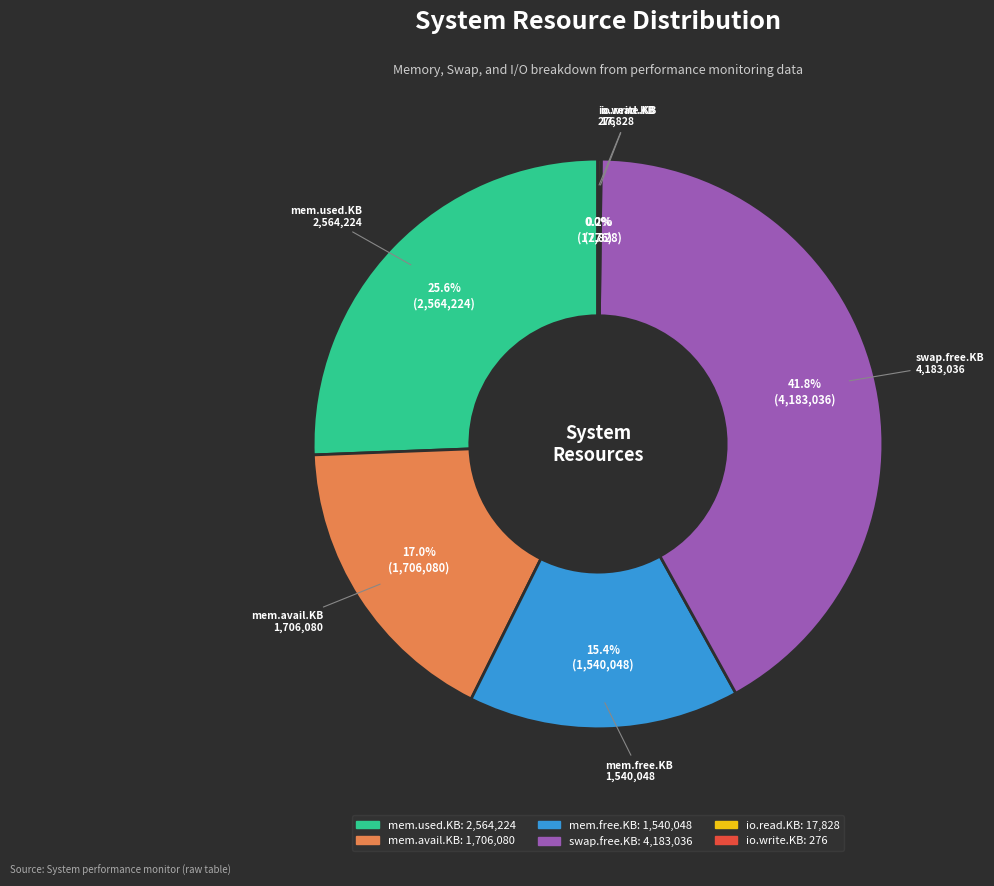

Is there any slice that represents more than half of the pie?

No